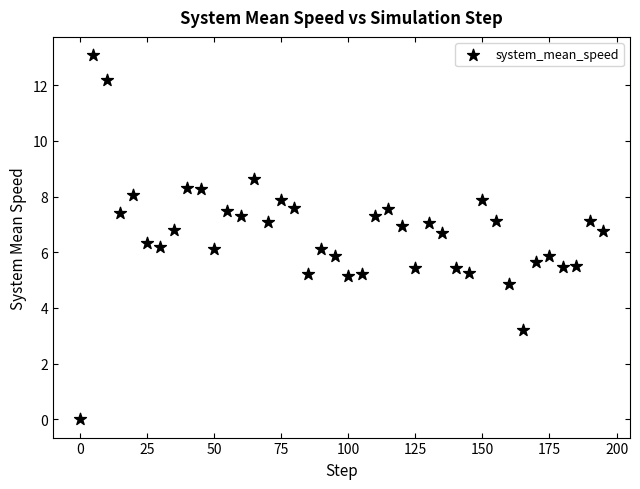

What is the range of X values (max minus min)?

195.0